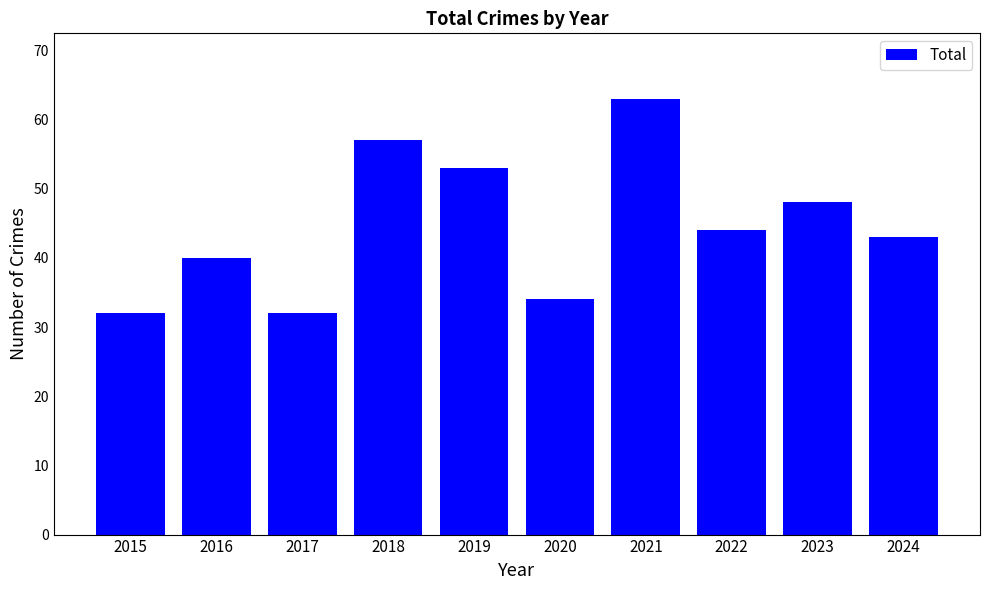

True or false: the data shows 34 at 2020.

True